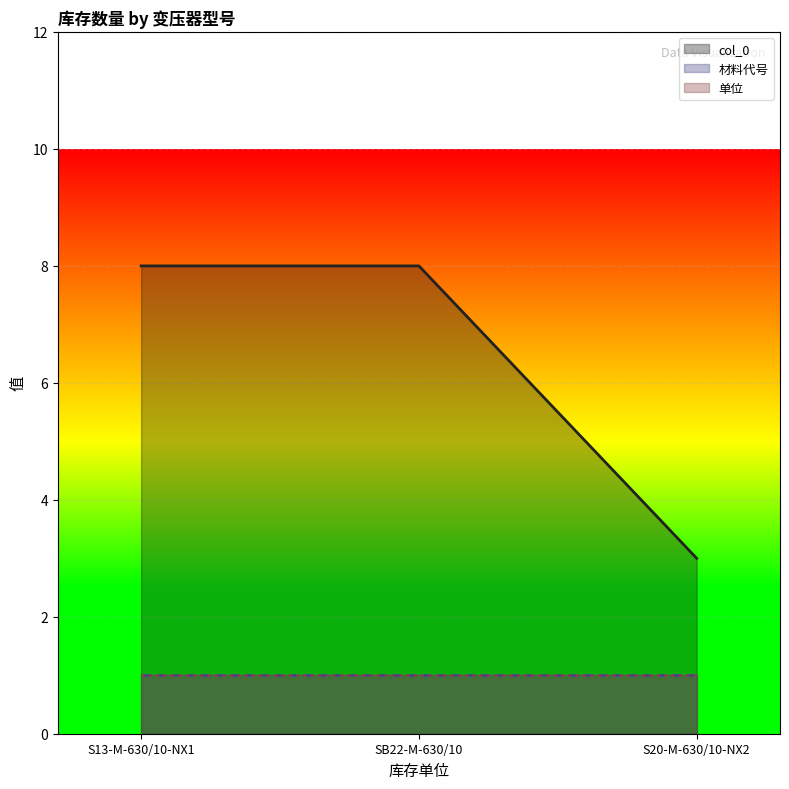

What is the maximum value for 单位?

1